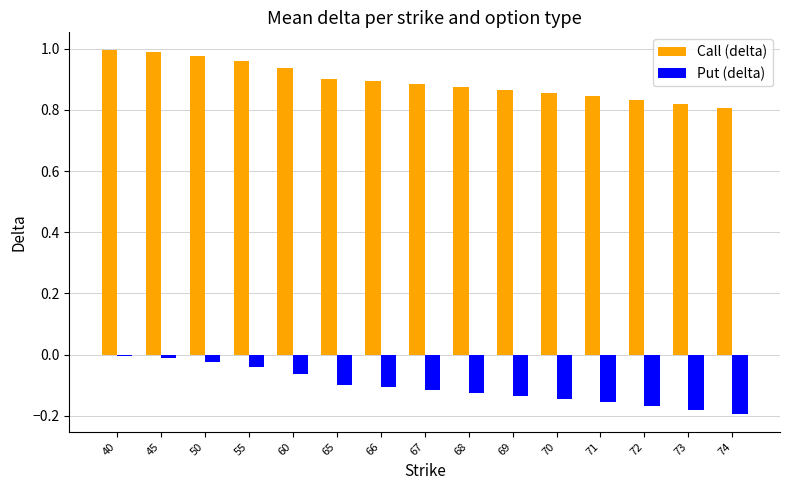

Is it true that Put (delta) equals -0.1 at 69?

True